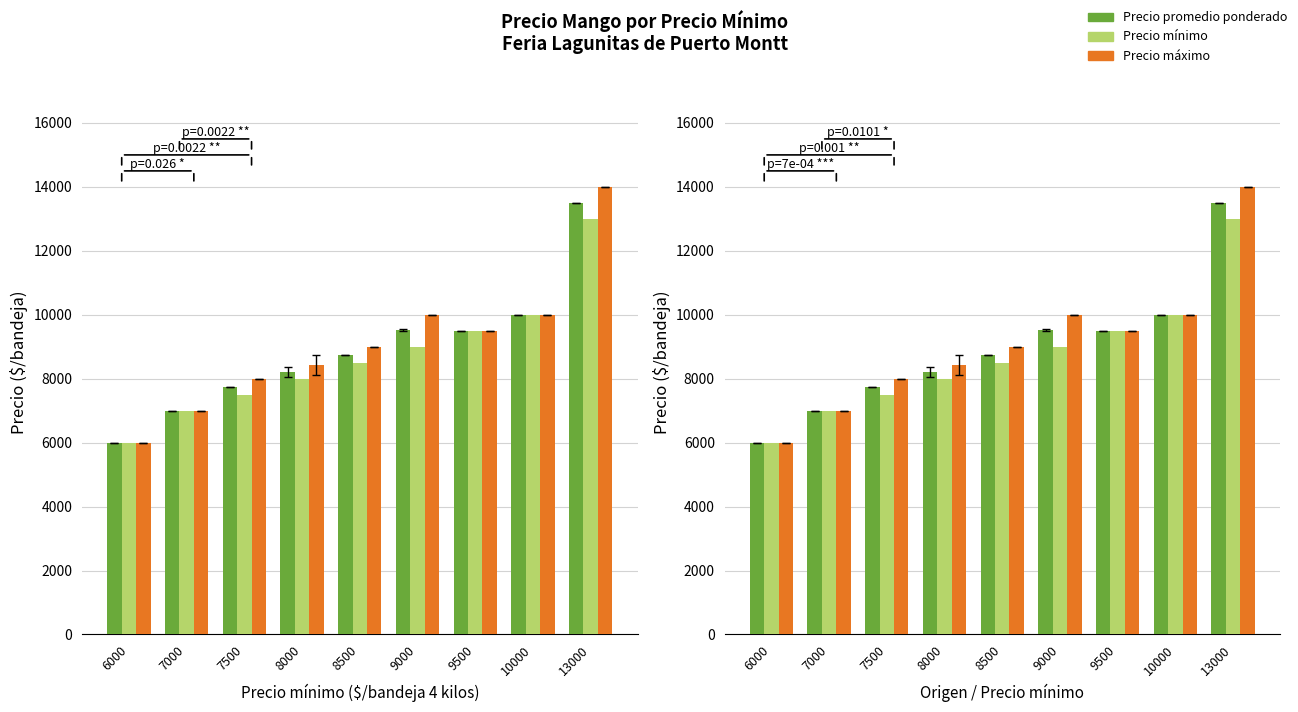

At which category does the chart reach its peak across all series?

13000